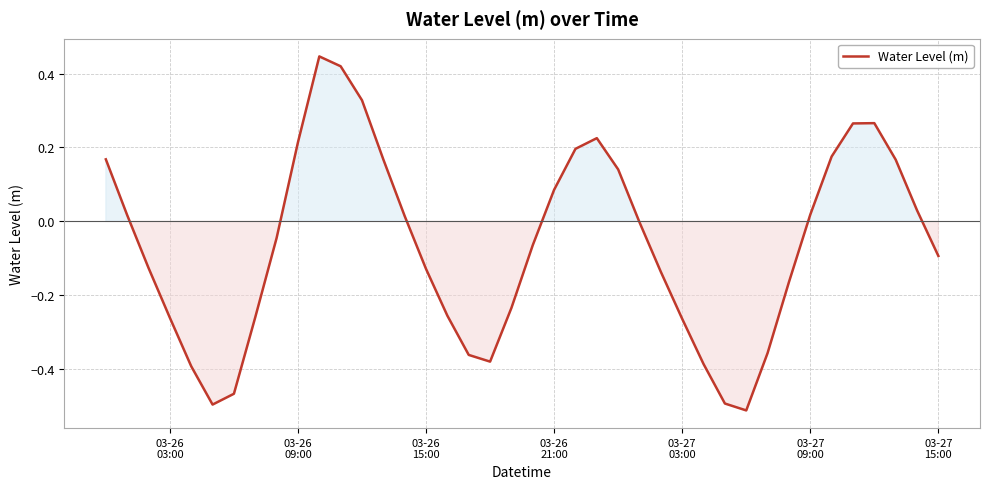

What is the difference between the maximum and second lowest values?

0.9